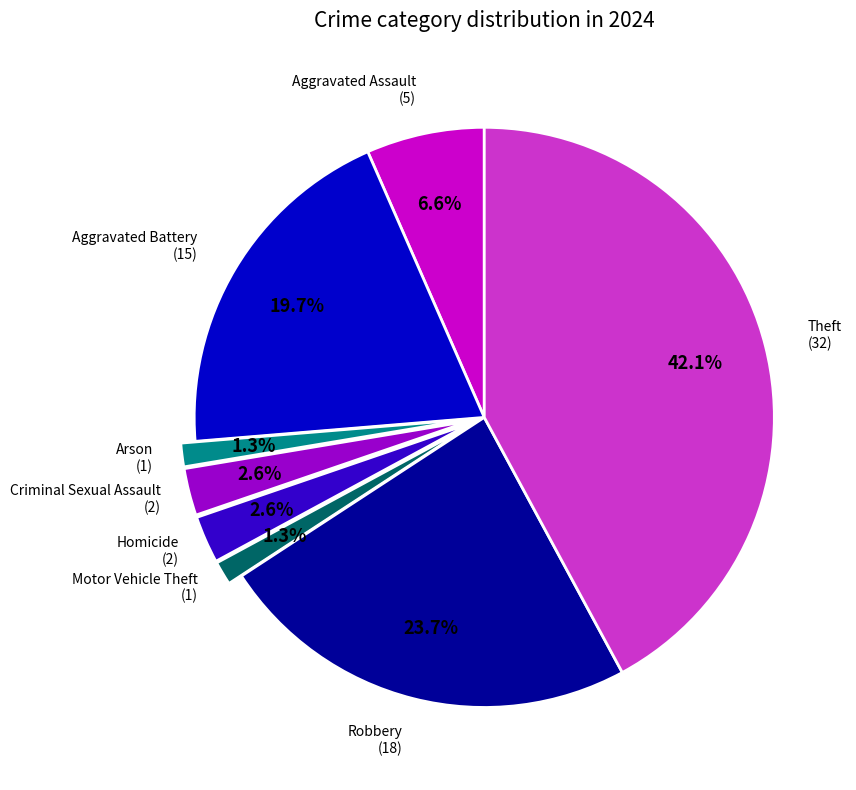

Is there a majority slice in this chart?

No